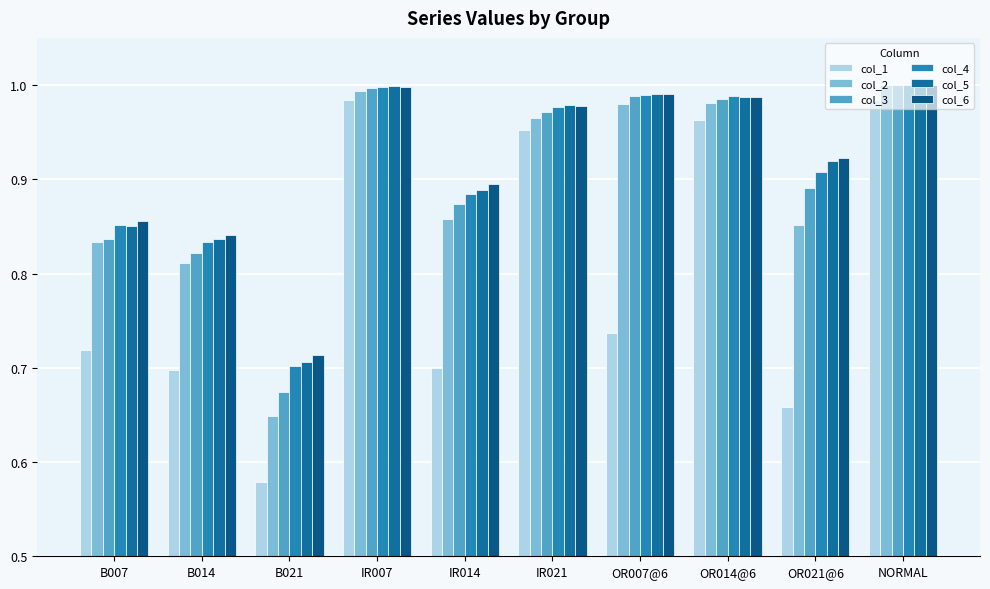

What is the difference between the maximum and minimum values in the col_5 series?

0.3